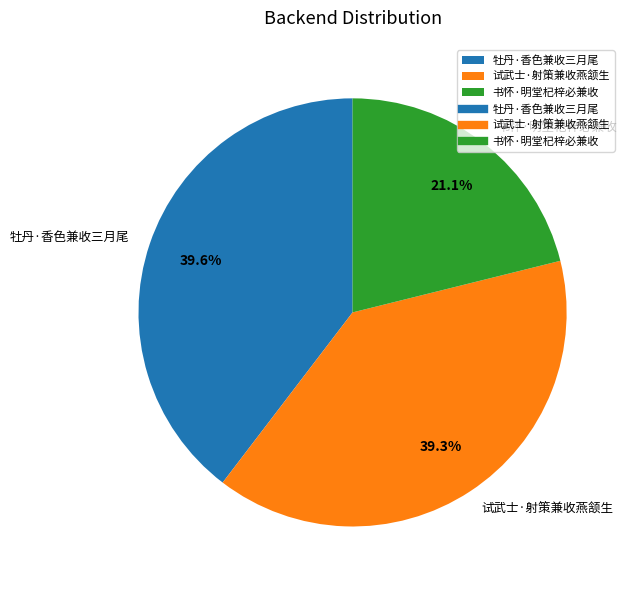

What is the ratio of the value at 牡丹·香色兼收三月尾 to the value at 试武士·射策兼收燕颔生?

1.0